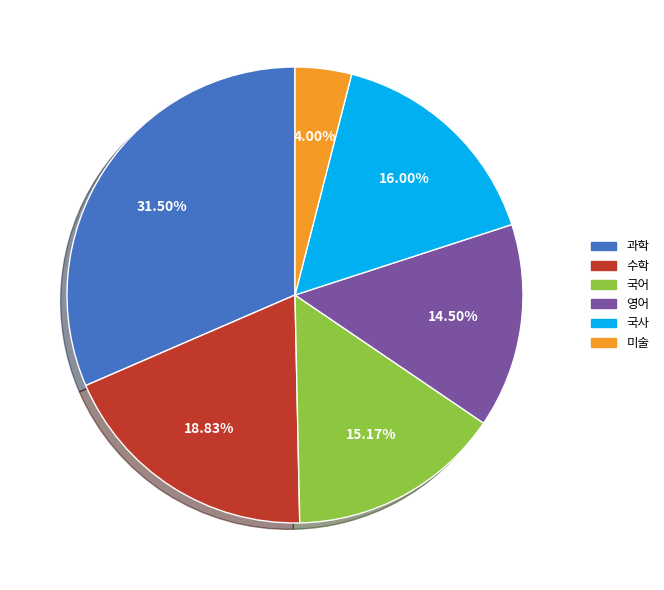

Rank the categories by value from highest to lowest.

과학, 수학, 국사, 국어, 영어, 미술